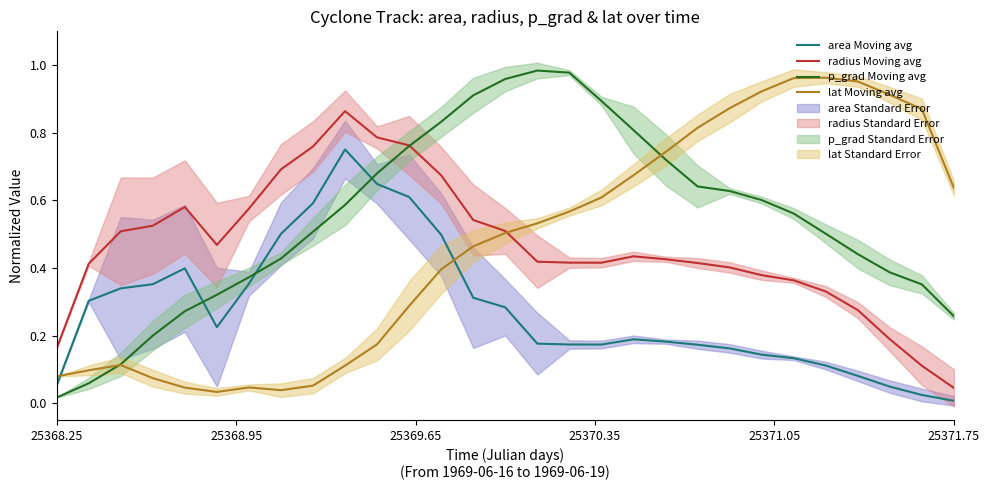

True or false: area Moving avg and radius Moving avg cross at least once.

False